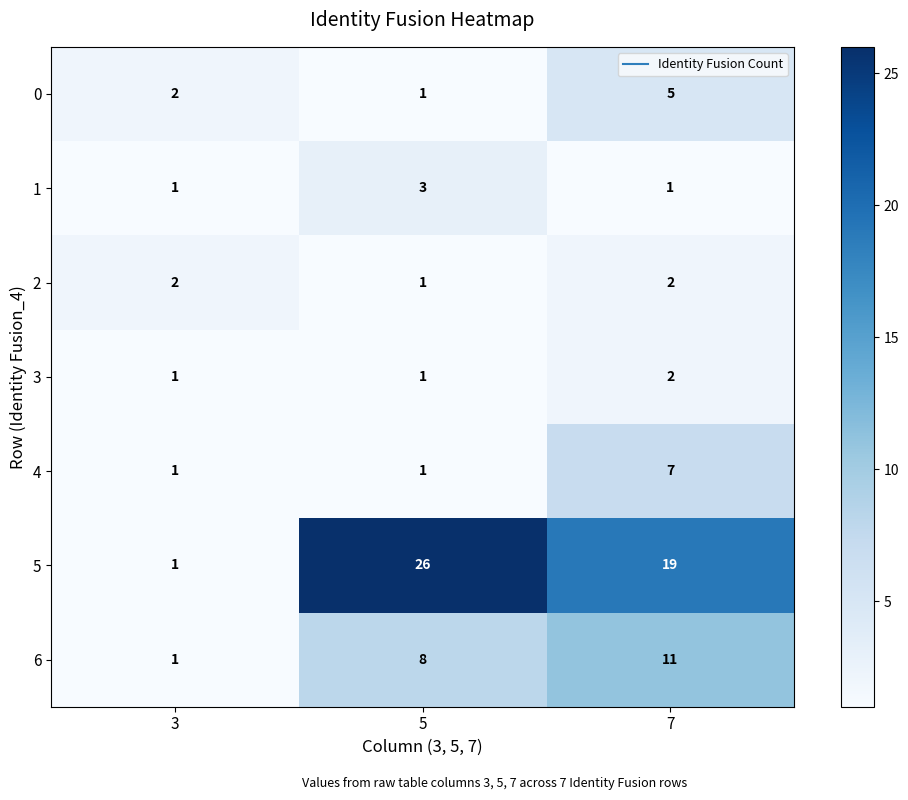

What is the difference between the 6 values at 3 and 5?

7